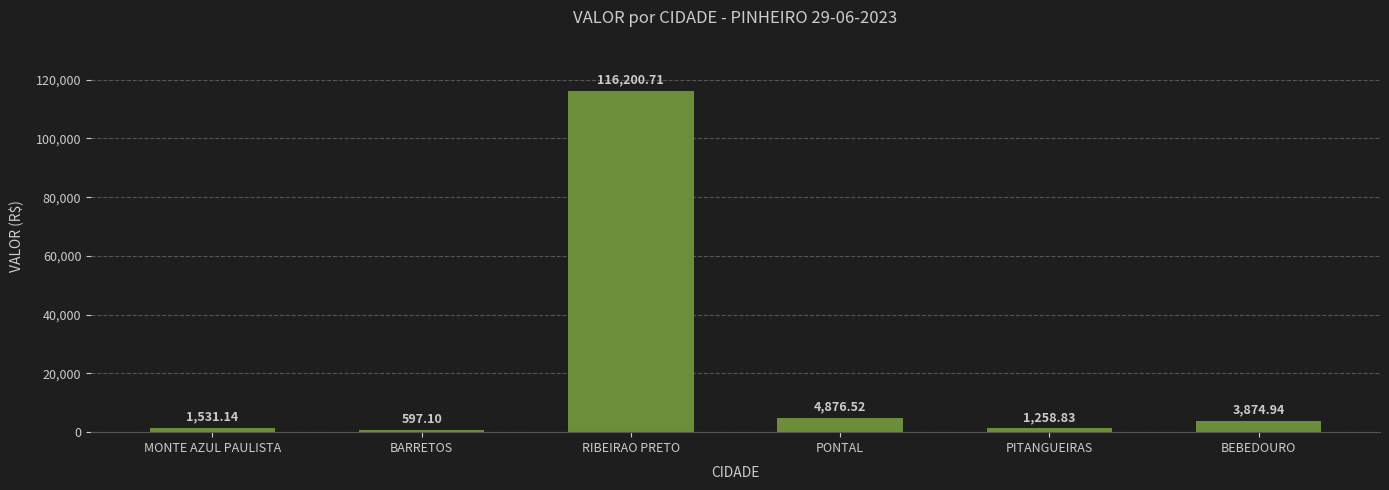

Read the value at PITANGUEIRAS.

1258.8